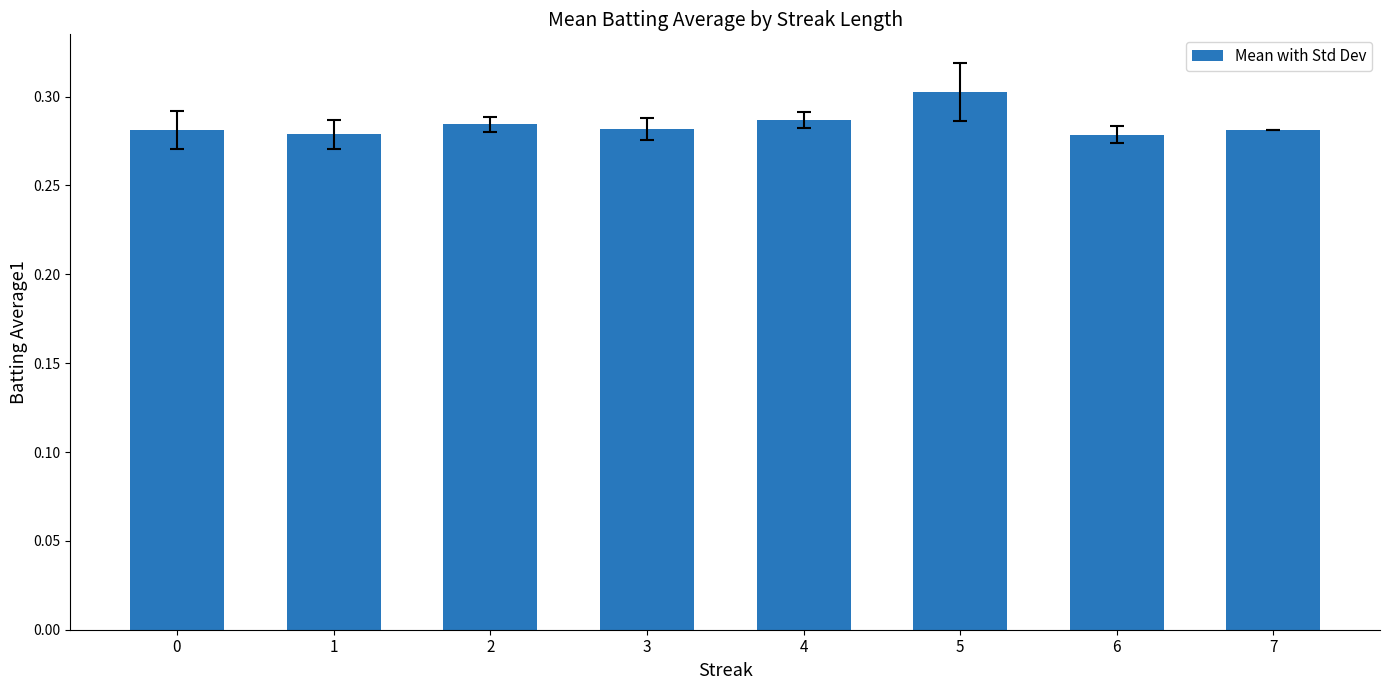

Which label corresponds to the largest value in the chart?

5